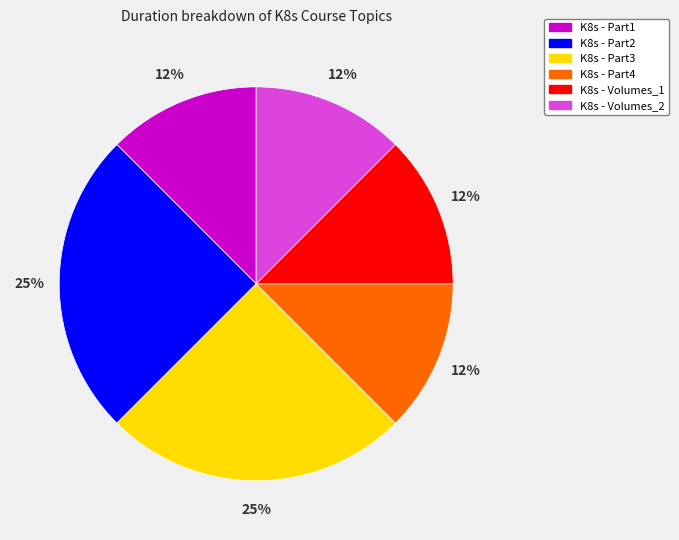

Is the sum of K8s - Volumes_1 and K8s - Part4 greater than half?

No